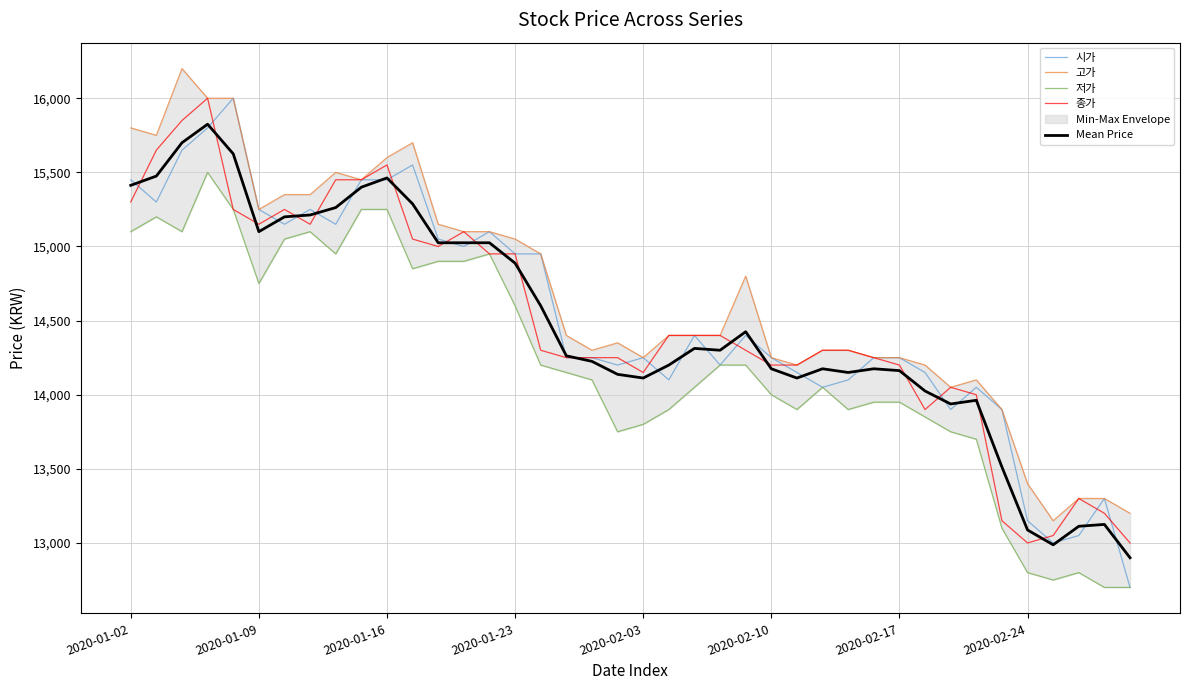

Count the number of categories in the chart.

40